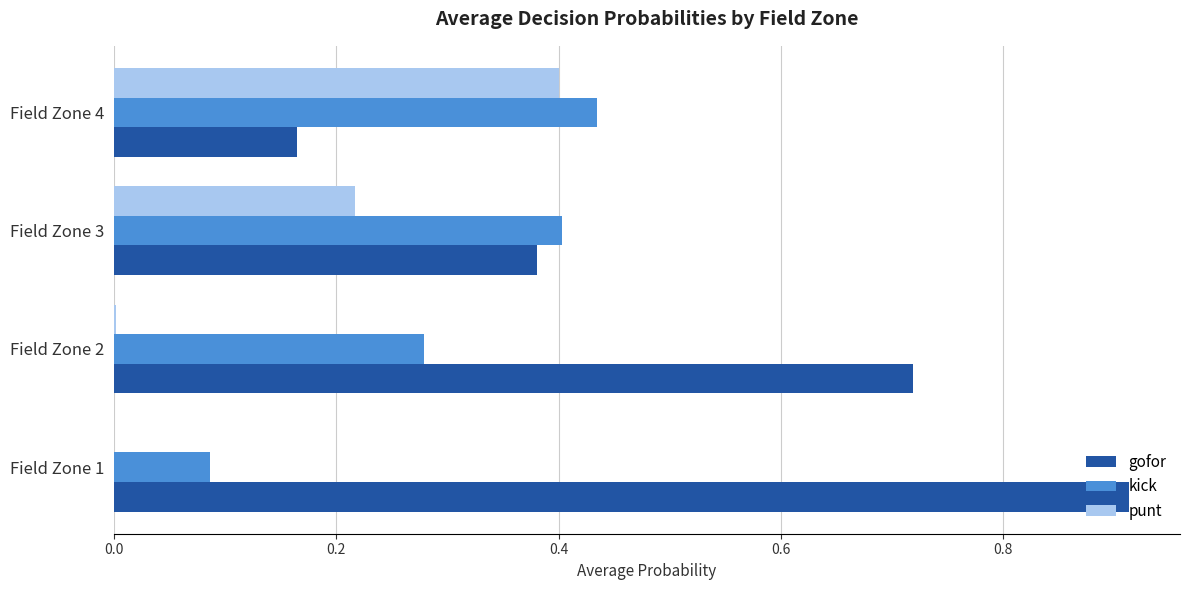

What is the sum of all gofor values?

2.2